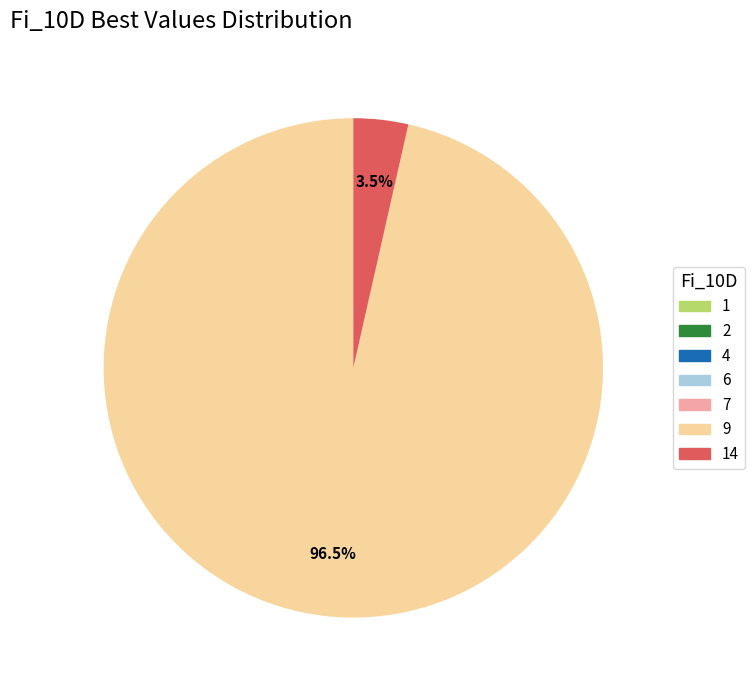

Is there any slice that represents more than half of the pie?

Yes